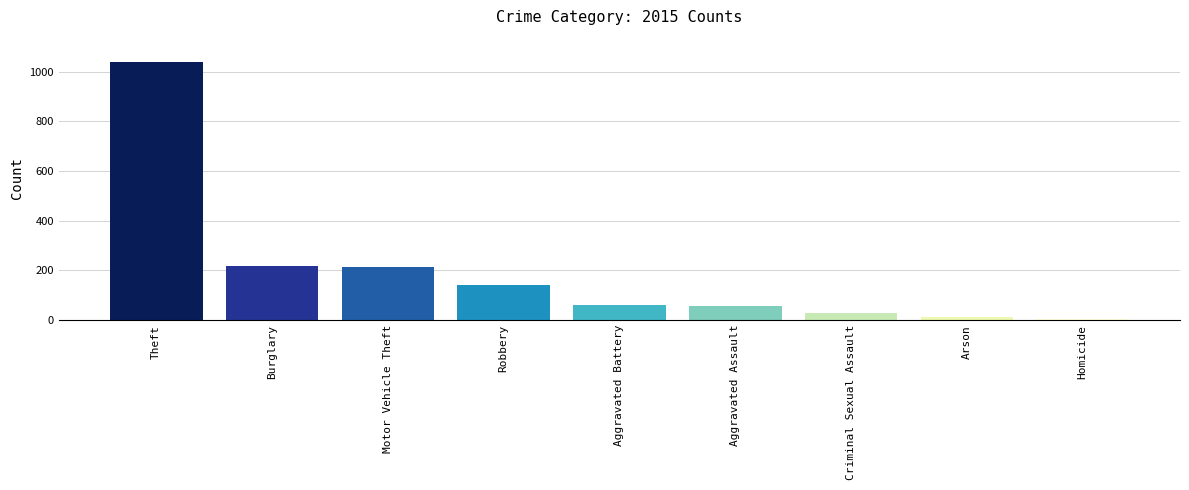

What is the label of the 6th bar from the left?

Aggravated Assault